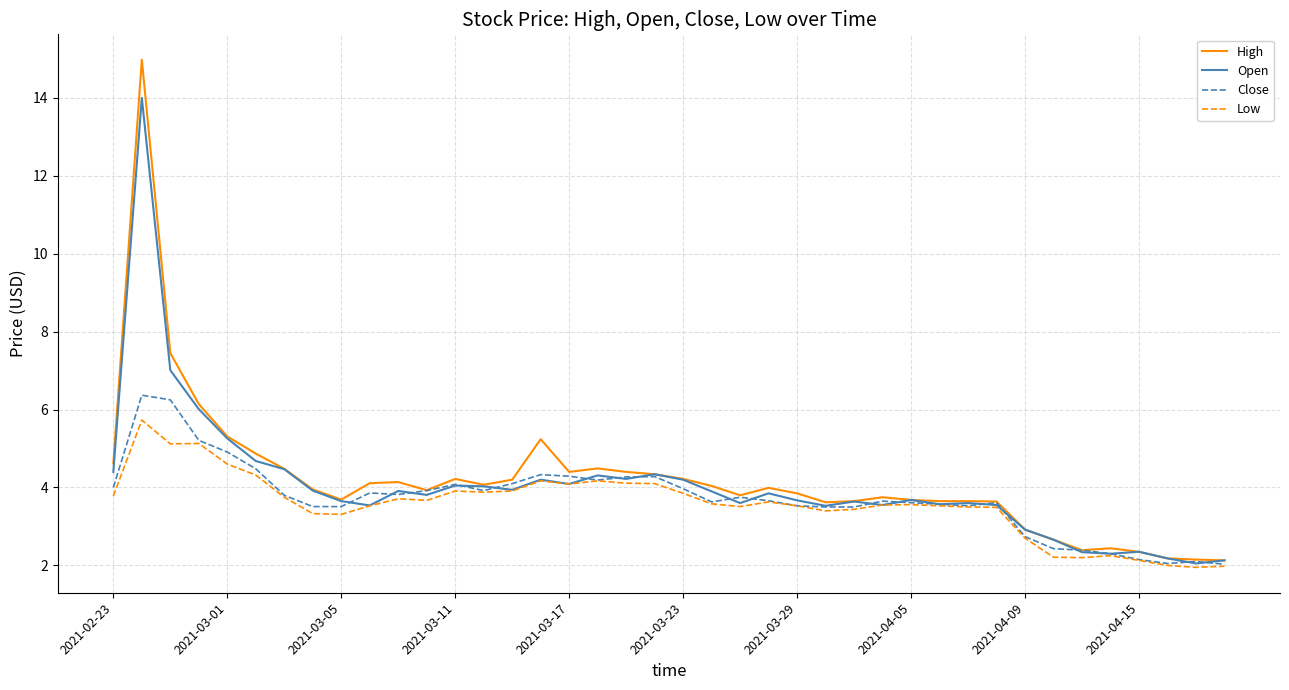

What is the lowest value of the Close series?

2.0